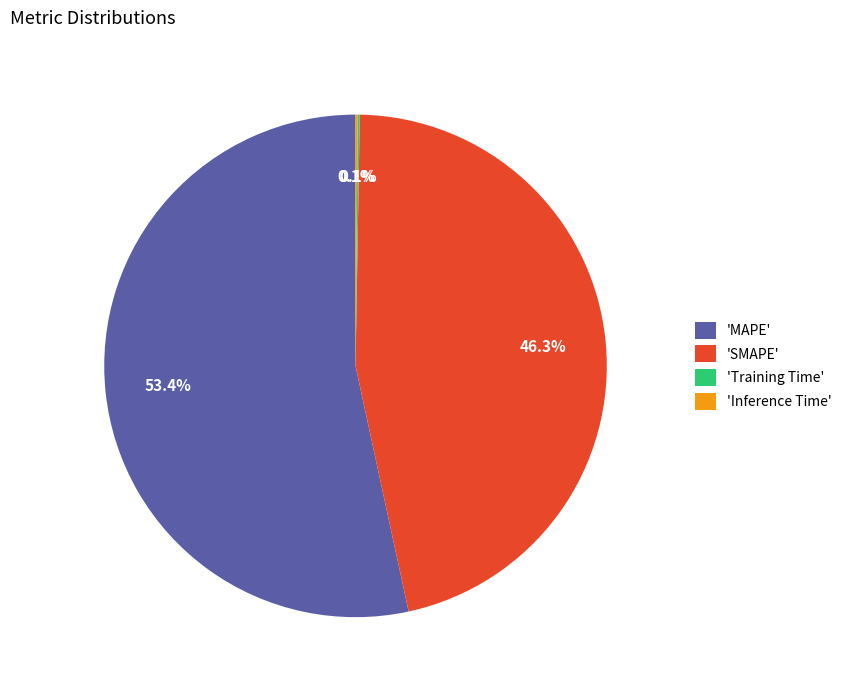

To the nearest percent, what is the average slice percentage?

25%